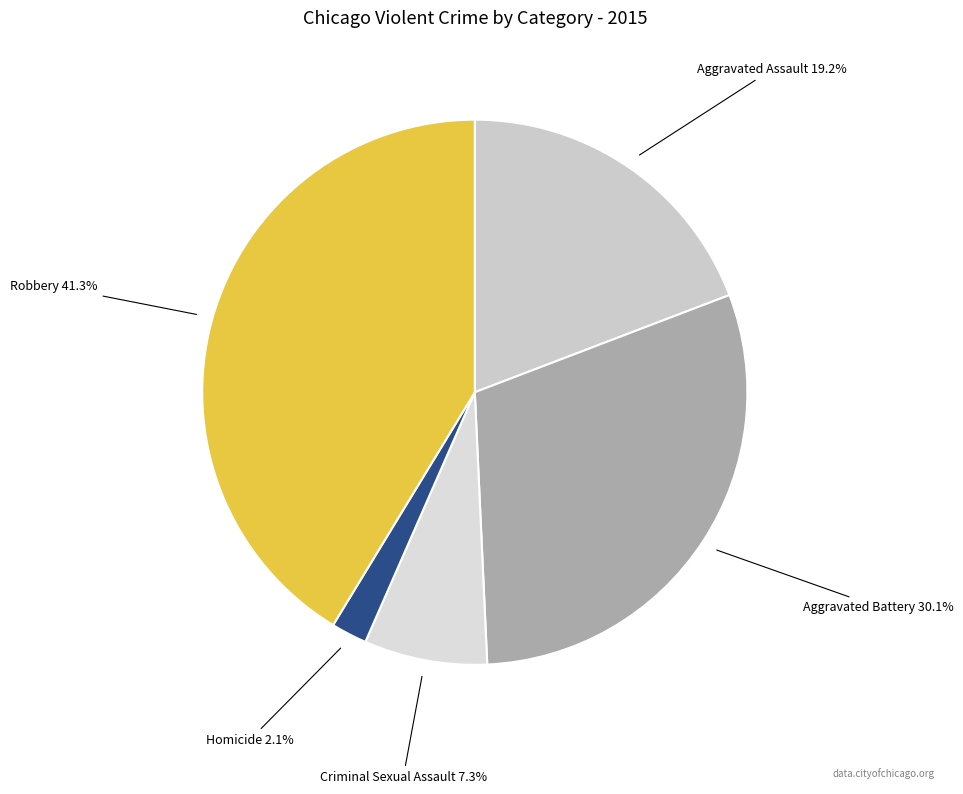

To the nearest percent, what is the average slice percentage?

20%